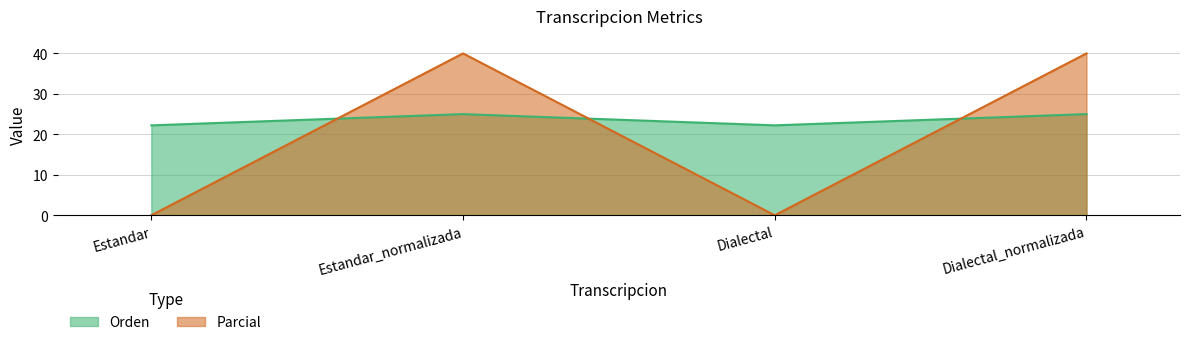

The Parcial series shows 0.0 at Dialectal. True or false?

True